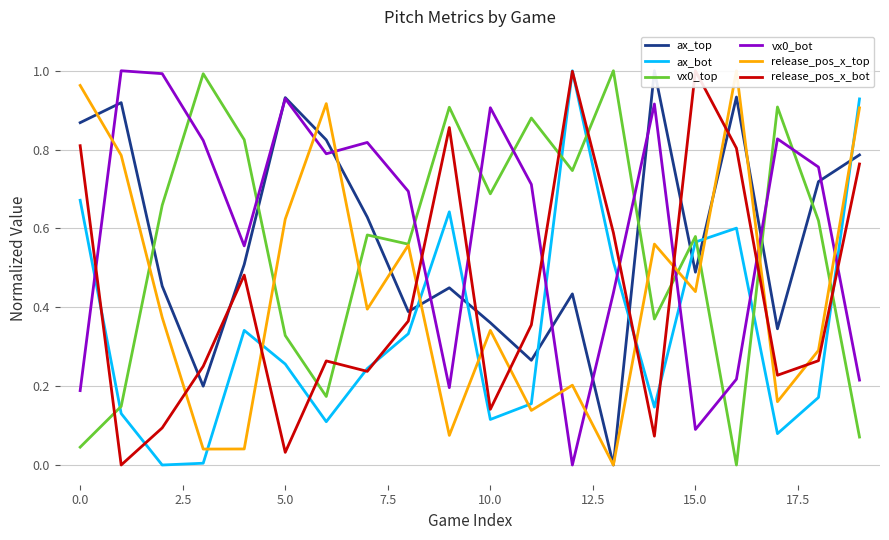

True or false: vx0_top and release_pos_x_bot intersect in this chart.

True